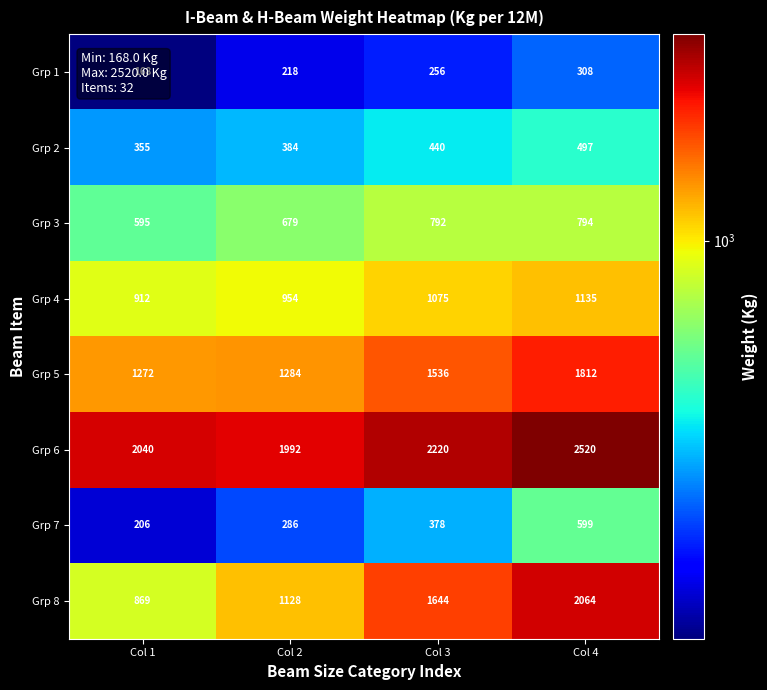

At which category does the chart reach its peak across all series?

Col 4